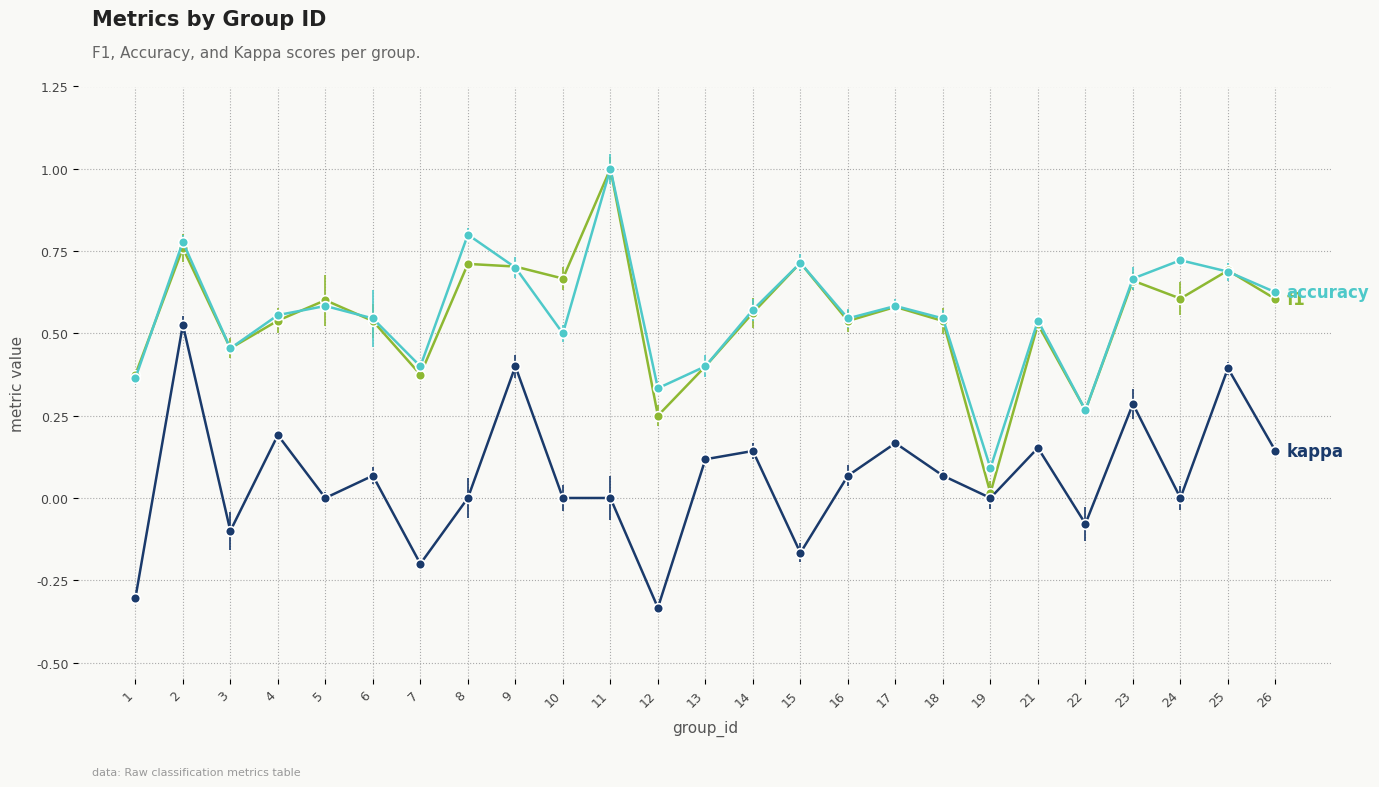

What is the maximum value shown in the chart?

1.0